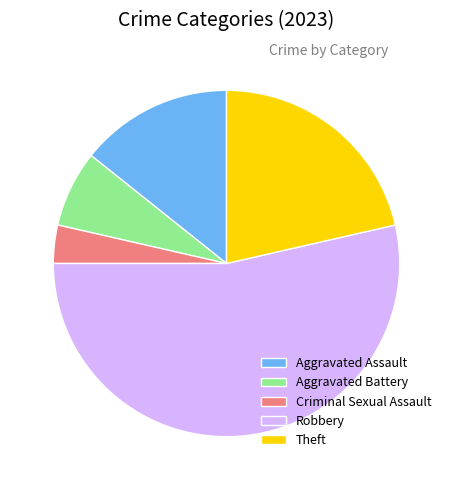

How many slices are in this pie chart?

5